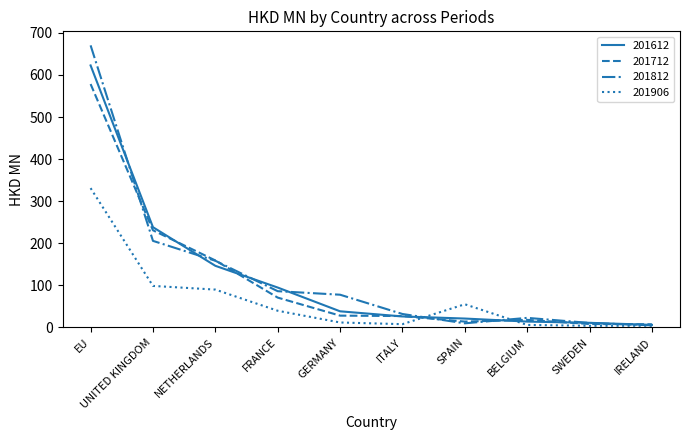

Where is 201612 nearest to the value 314?

UNITED KINGDOM